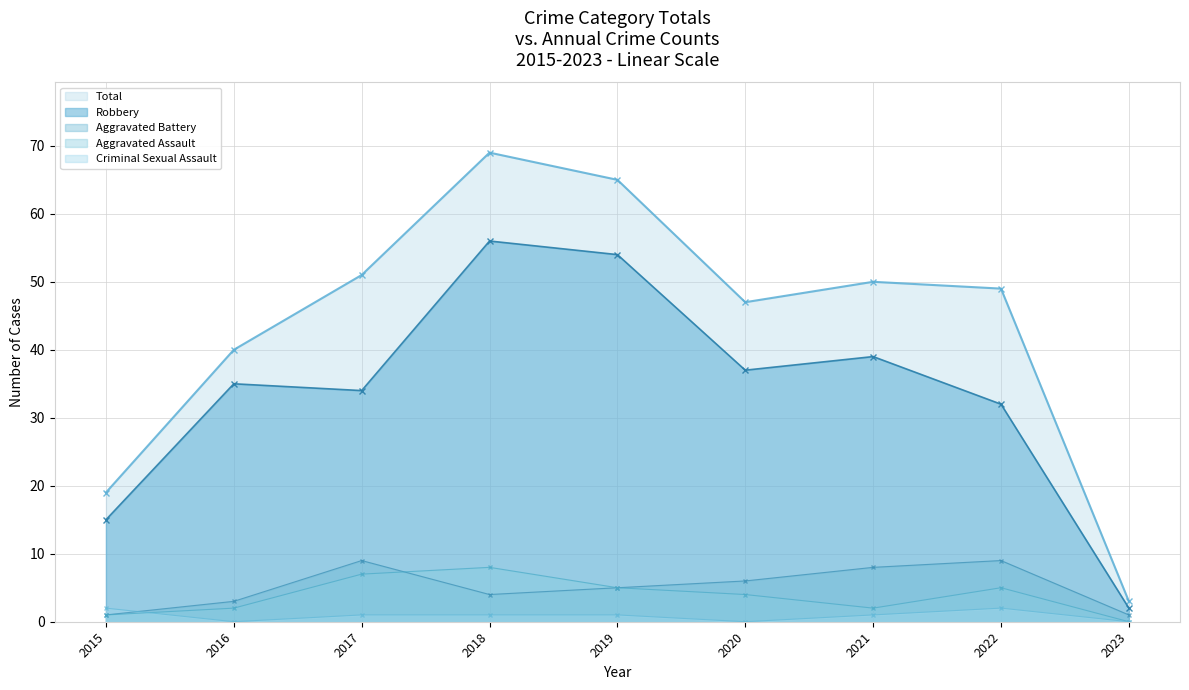

How many lines are shown in the chart?

5